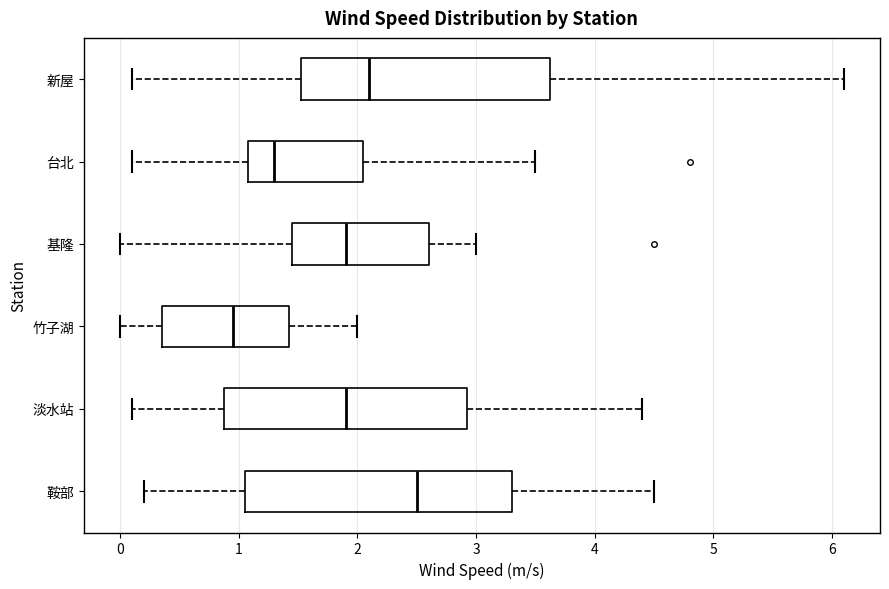

Reading bottom to top, read every box against the x-axis: the position of its median line, the range the box covers, and the ends of its whiskers. The values are not printed on the chart, so give them approximately, as read against the axis.

鞍部: median 2.5, box 1.1 to 3.3, whiskers 0.2 to 4.5
淡水站: median 1.9, box 0.9 to 2.9, whiskers 0.1 to 4.4
竹子湖: median 1.0, box 0.4 to 1.4, whiskers 0.0 to 2.0
基隆: median 1.9, box 1.5 to 2.6, whiskers 0.0 to 3.0
台北: median 1.3, box 1.1 to 2.1, whiskers 0.1 to 3.5
新屋: median 2.1, box 1.5 to 3.6, whiskers 0.1 to 6.1